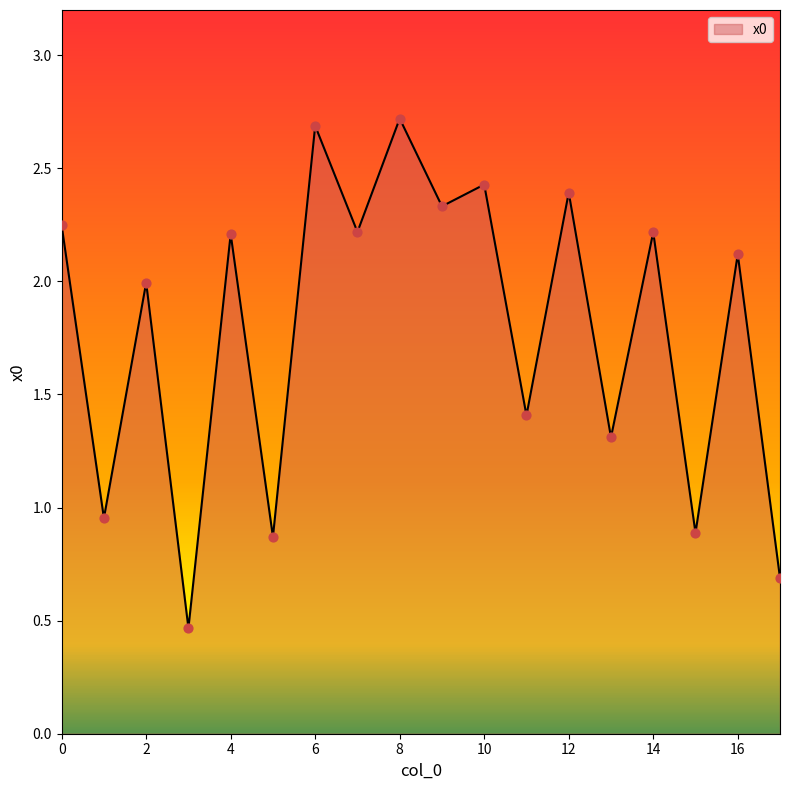

Is this an area chart (filled region under the line)?

Yes